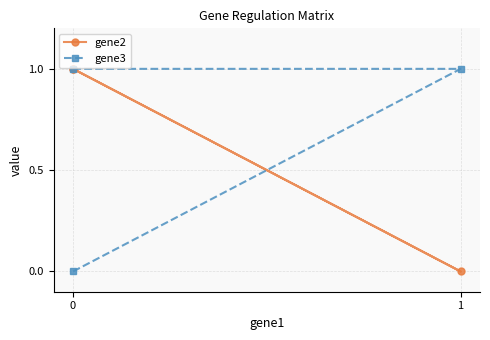

What is the difference between the maximum and minimum values in the gene2 series?

1